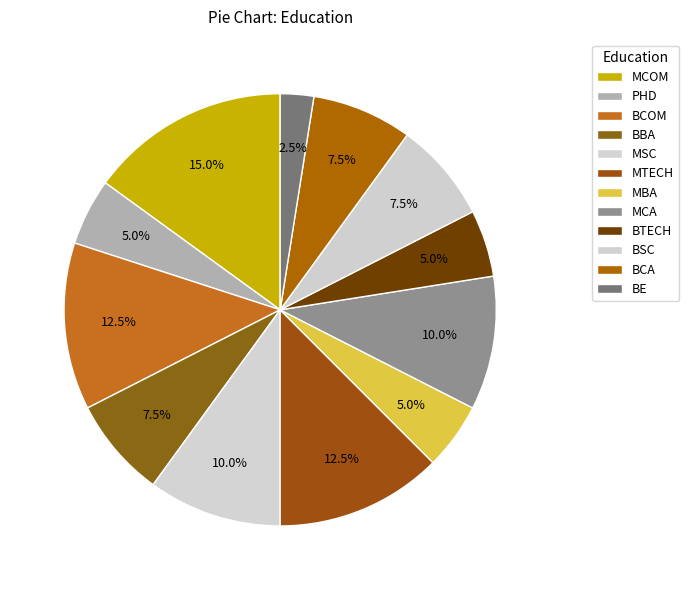

To the nearest percent, what is the average slice percentage?

8%